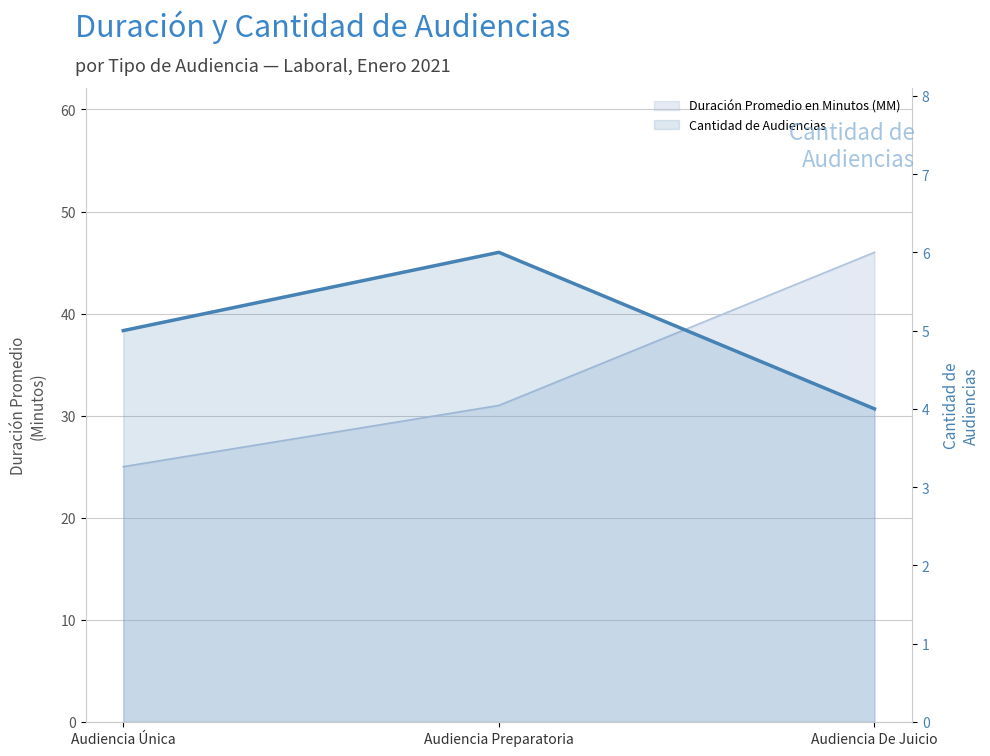

The value at Audiencia De Juicio is 4. True or false?

True